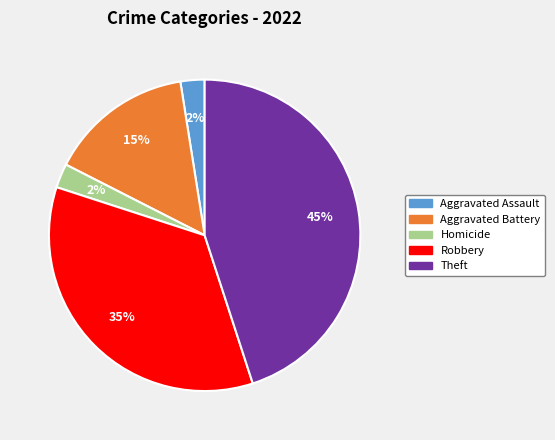

How many segments does this pie chart have?

5